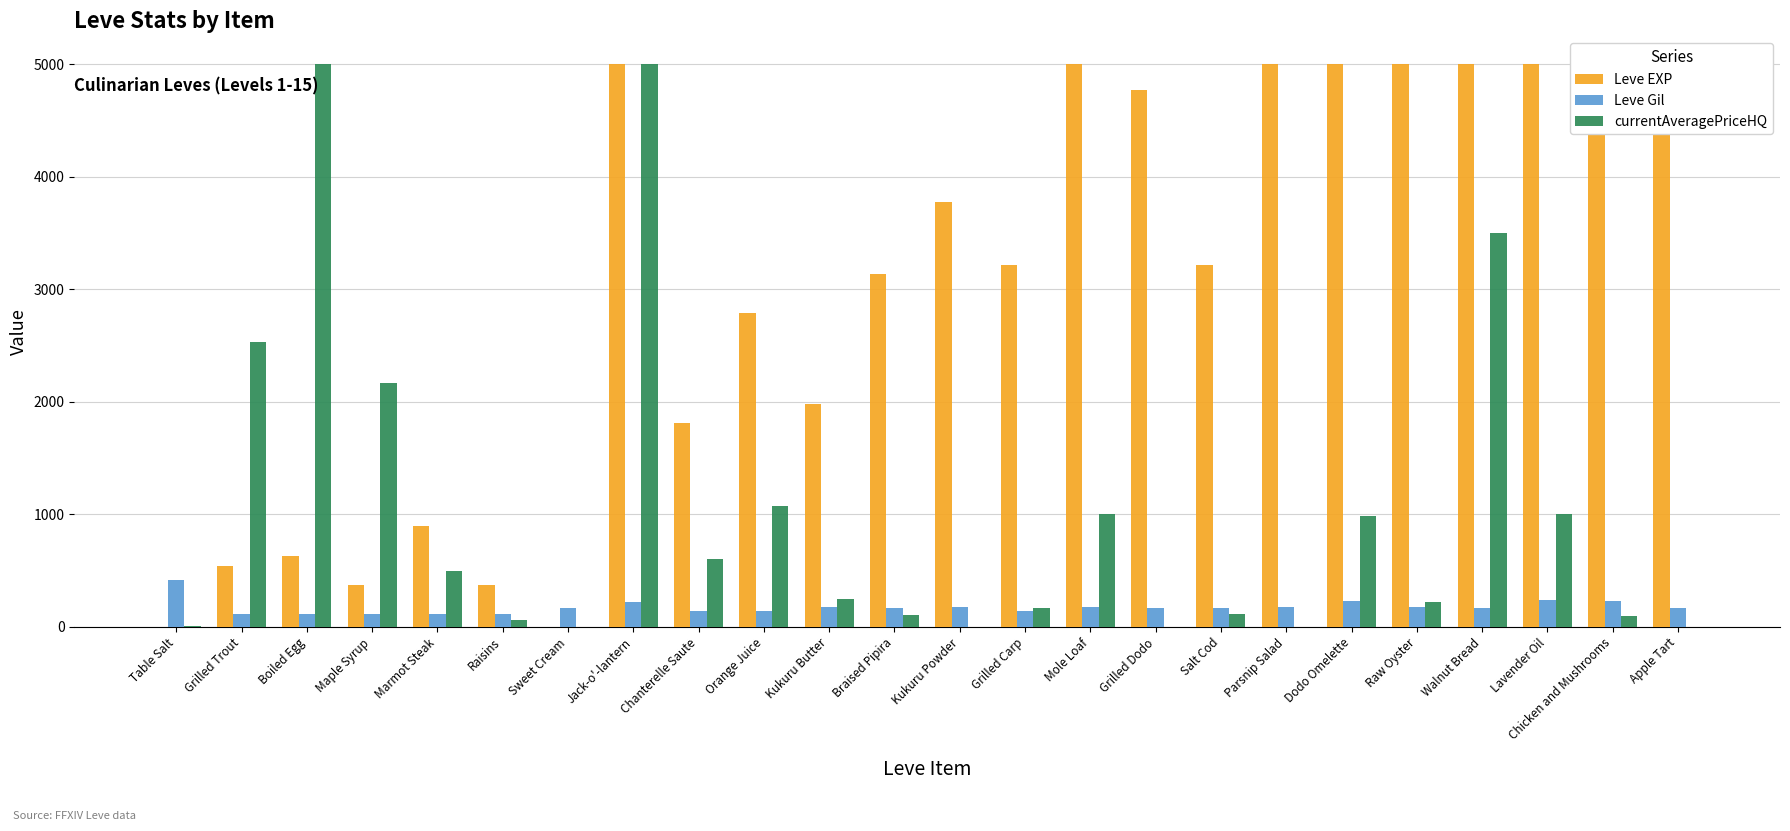

At which label does Leve Gil reach its peak?

Table Salt